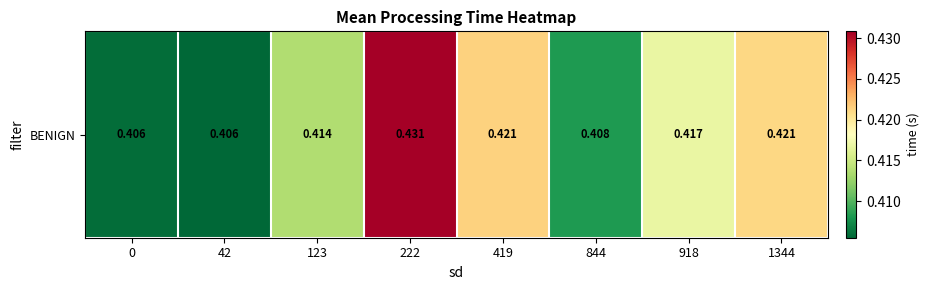

List the labels in order of value, smallest first.

42, 0, 844, 123, 918, 1344, 419, 222